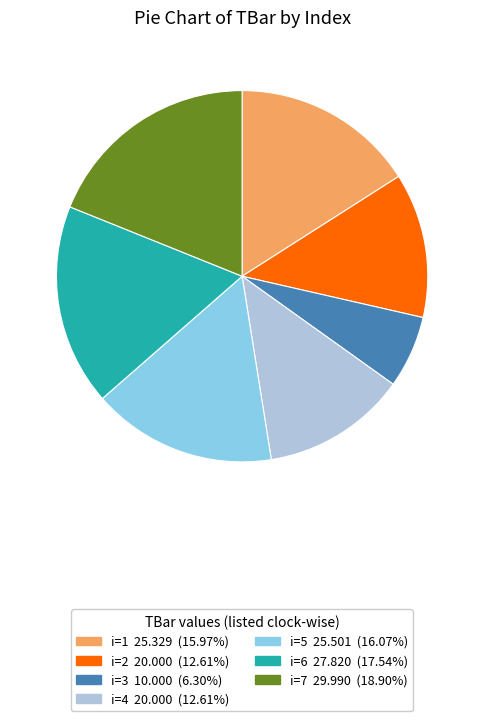

Does any single category account for the majority?

No